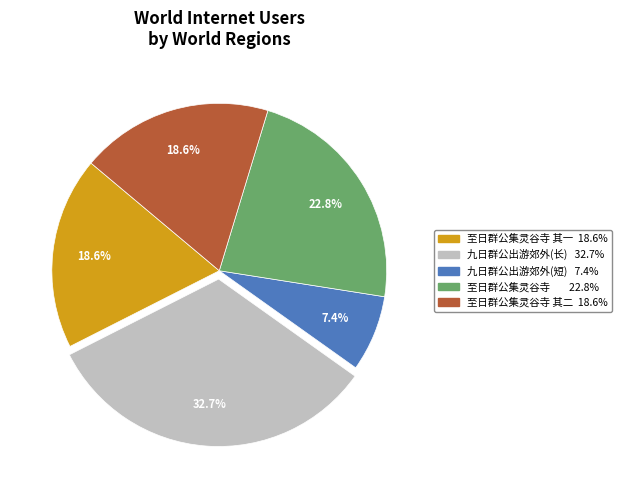

Is there any slice that represents more than half of the pie?

No